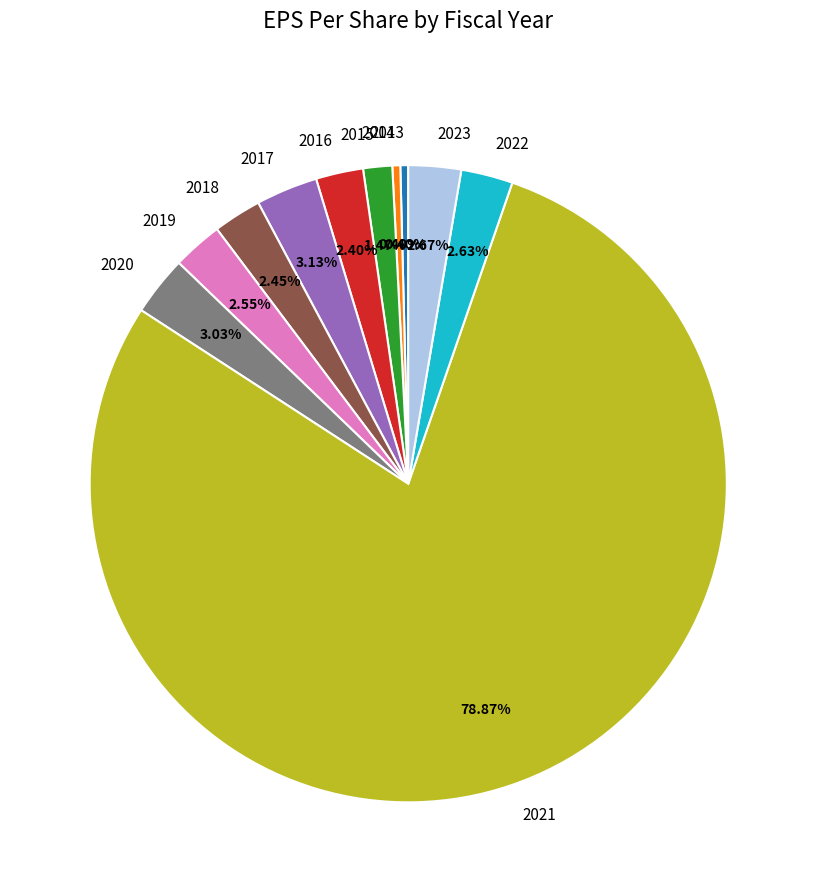

Is 2021 the majority of the pie?

Yes